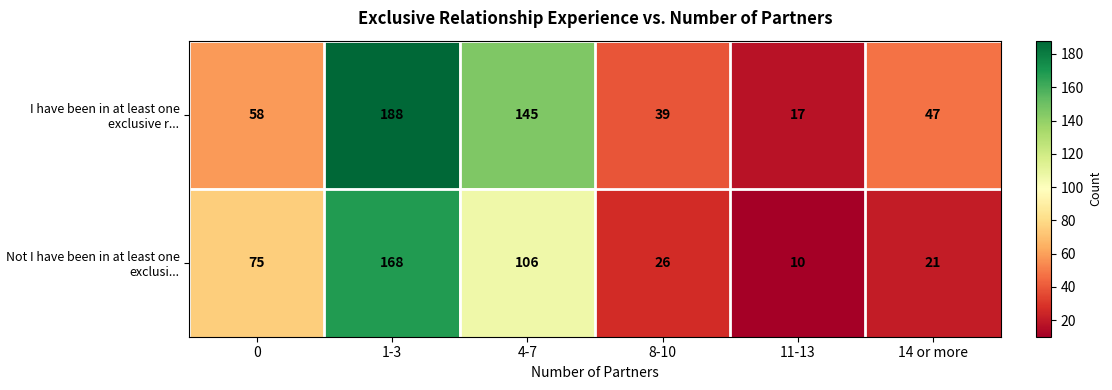

What is the difference between the highest and lowest values at 1-3?

20